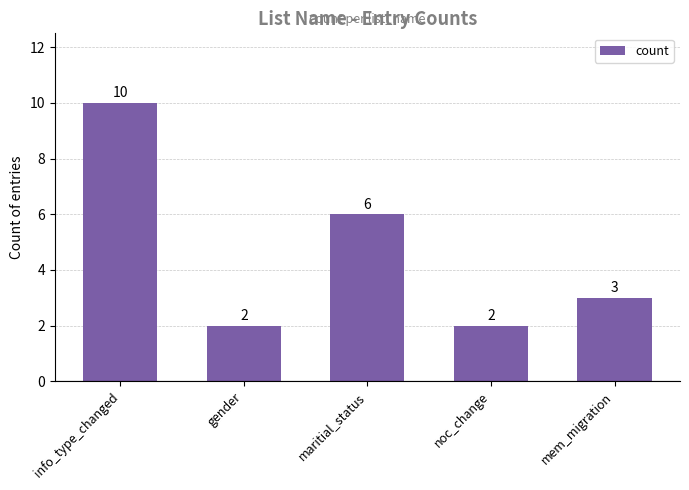

What is the value of the 2nd bar from the left?

2